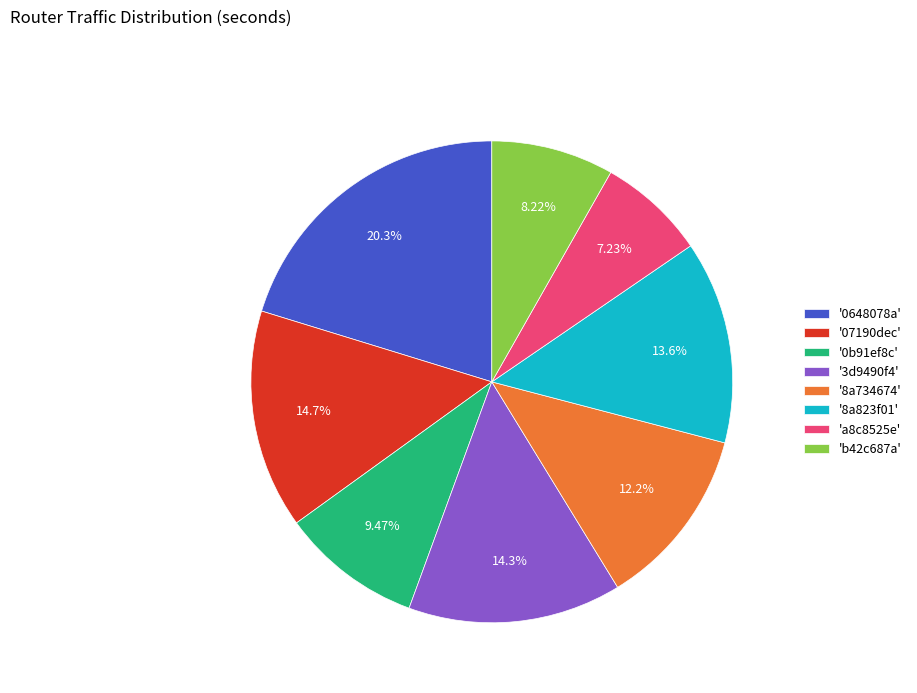

Does any single category account for the majority?

No